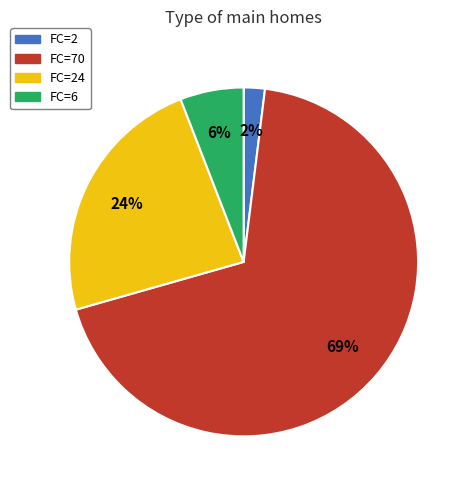

To the nearest percent, what is the average slice percentage?

25%